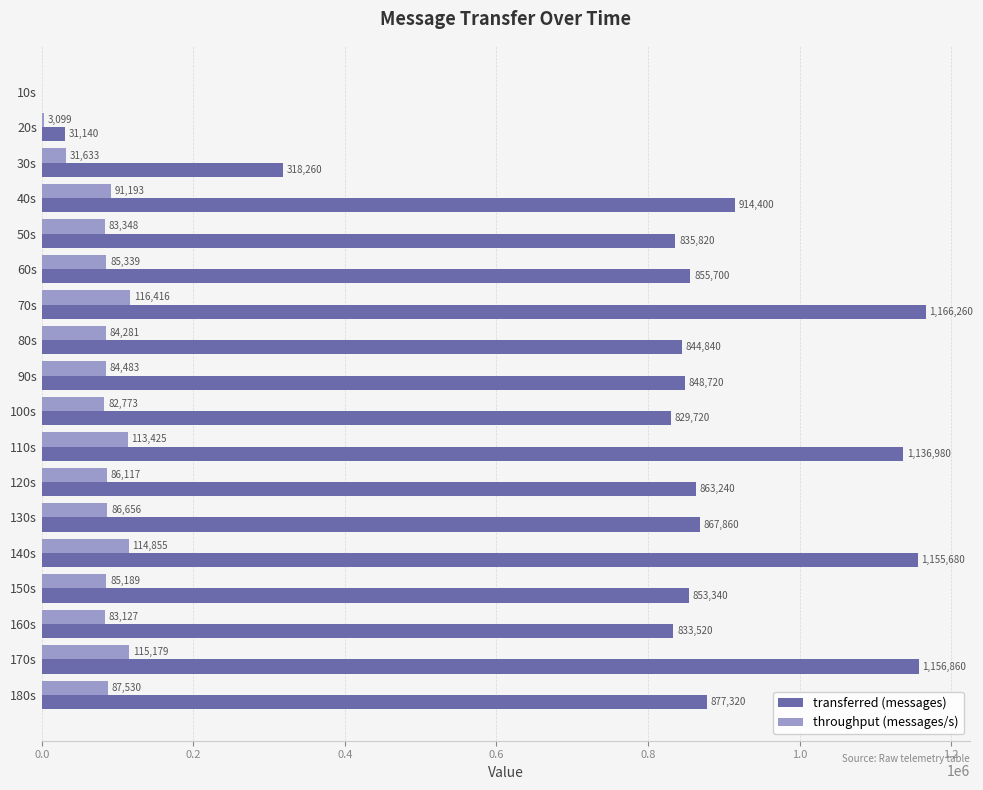

Read the transferred (messages) value at 160s.

833520